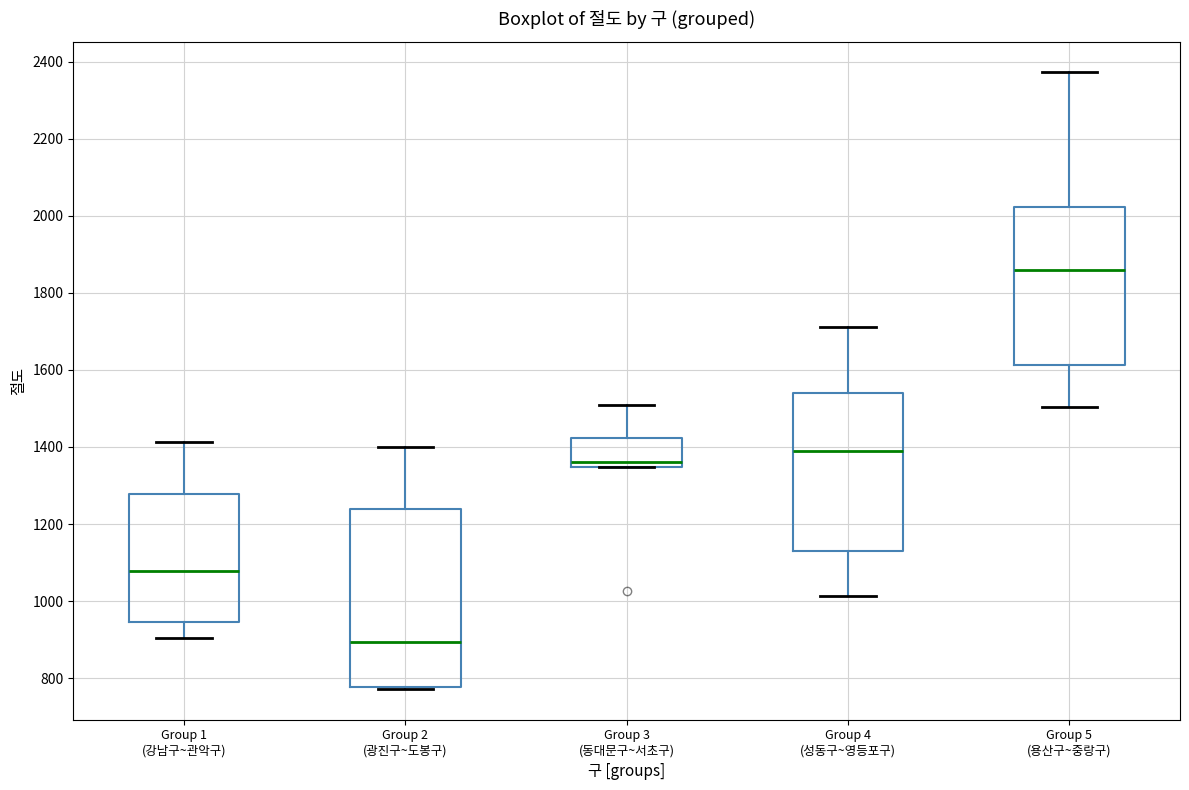

Where does the upper whisker of the box for Group 4 (성동구~영등포구) end on the y-axis? The values are not printed on the chart, so give them approximately, as read against the axis.

1720